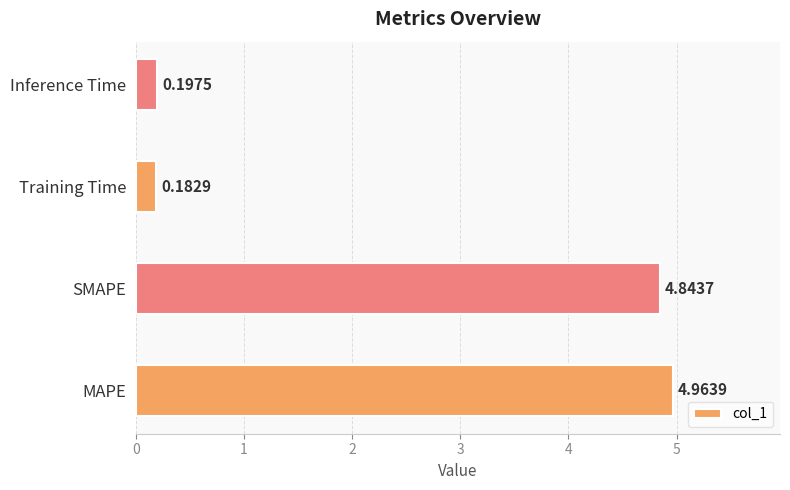

Rank the categories by value from highest to lowest.

MAPE, SMAPE, Inference Time, Training Time